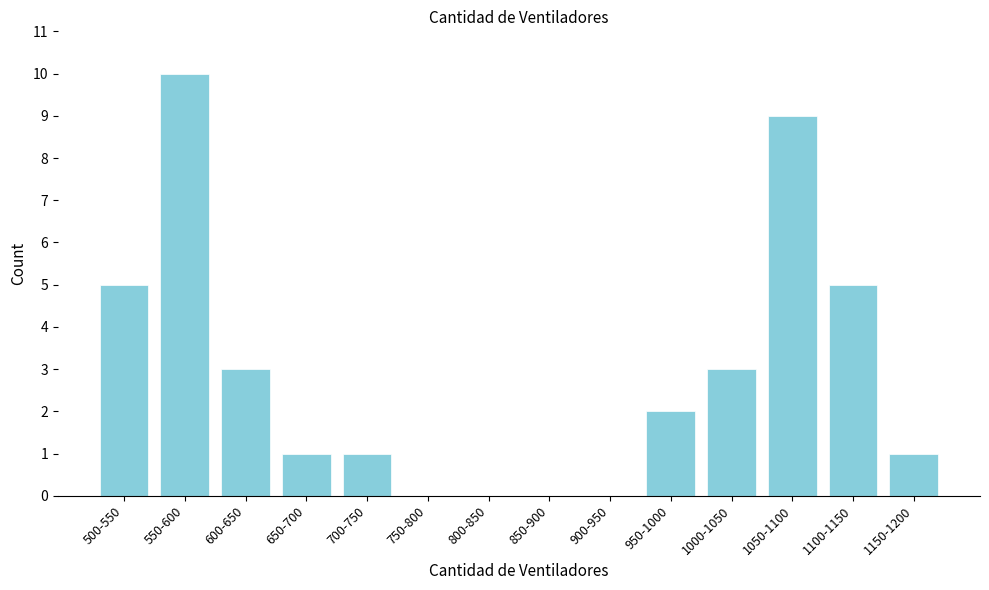

Reading left to right, extract all data points from this chart.

500-550=5	550-600=10	600-650=3	650-700=1	700-750=1	750-800=0	800-850=0	850-900=0	900-950=0	950-1000=2	1000-1050=3	1050-1100=9	1100-1150=5	1150-1200=1